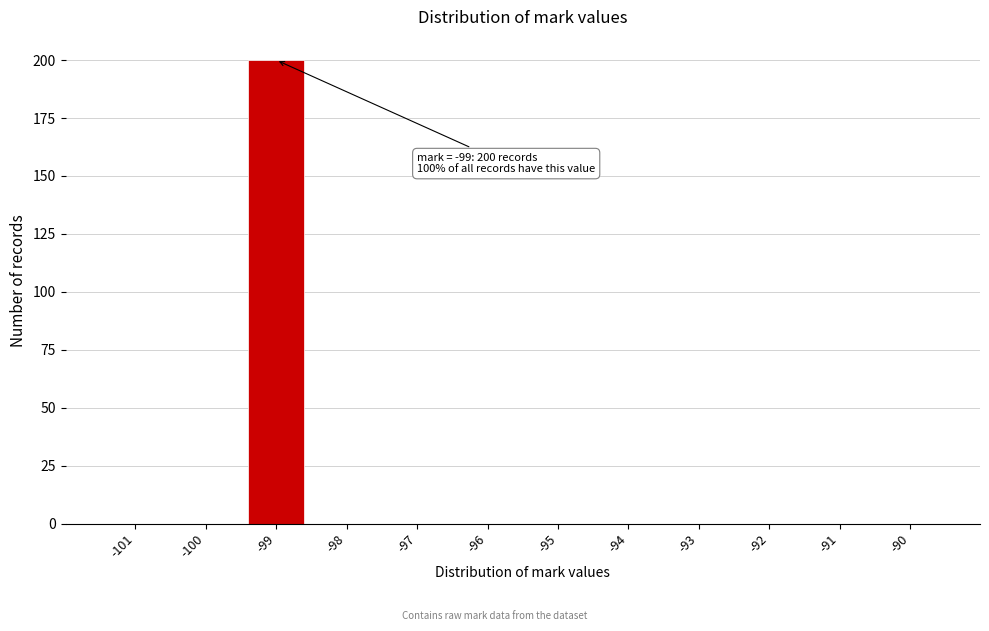

Reading right to left, what are all the values shown in this chart?

-90=0	-91=0	-92=0	-93=0	-94=0	-95=0	-96=0	-97=0	-98=0	-99=200	-100=0	-101=0